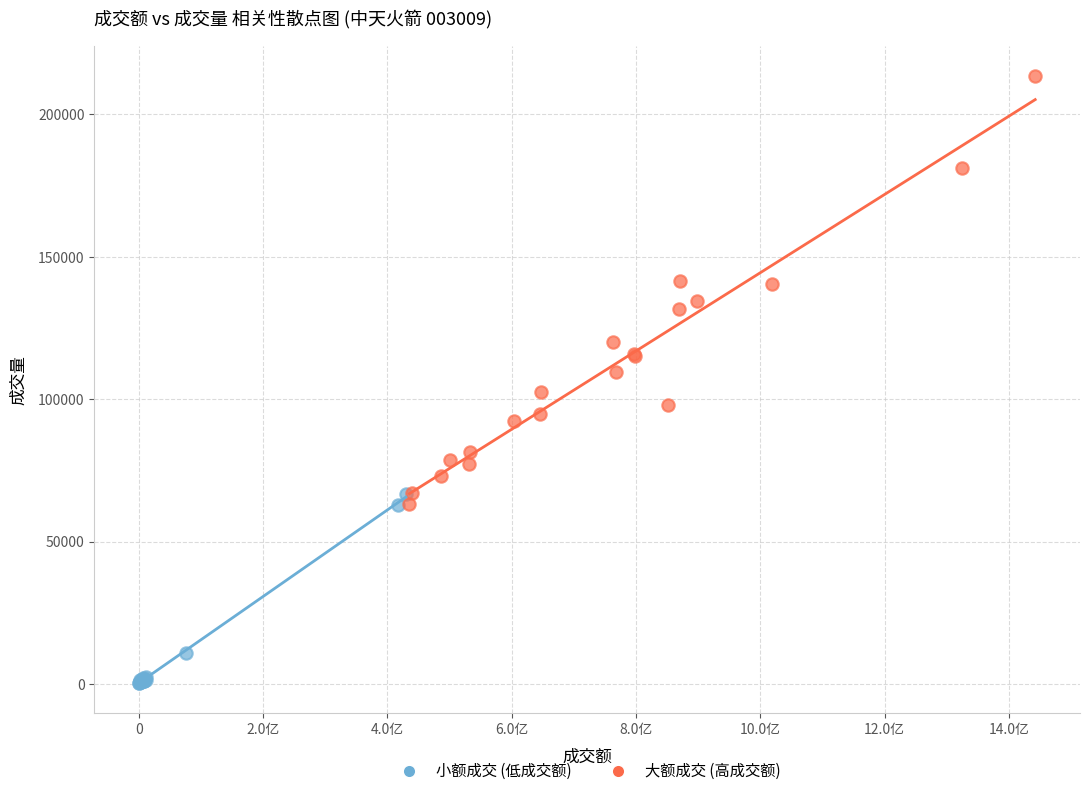

What are all the series names shown in the legend?

小额成交 (低成交额), 大额成交 (高成交额)